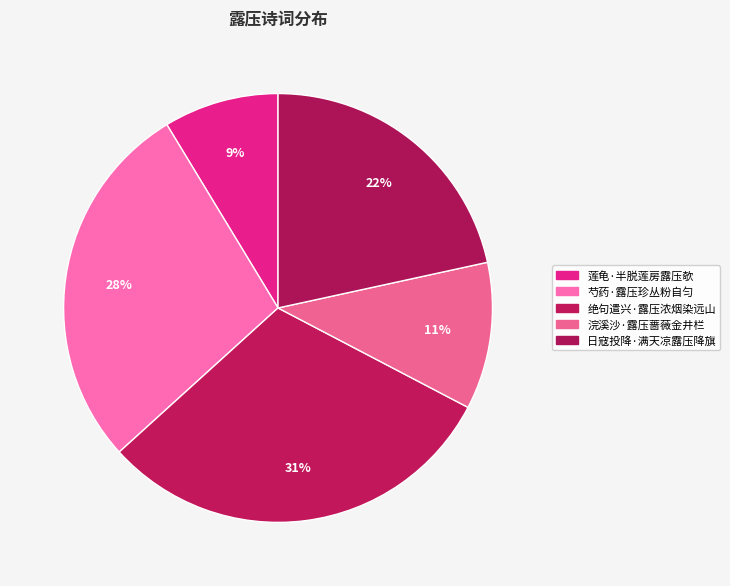

Is the sum of 绝句遣兴·露压浓烟染远山 and 日寇投降·满天凉露压降旗 greater than half?

Yes